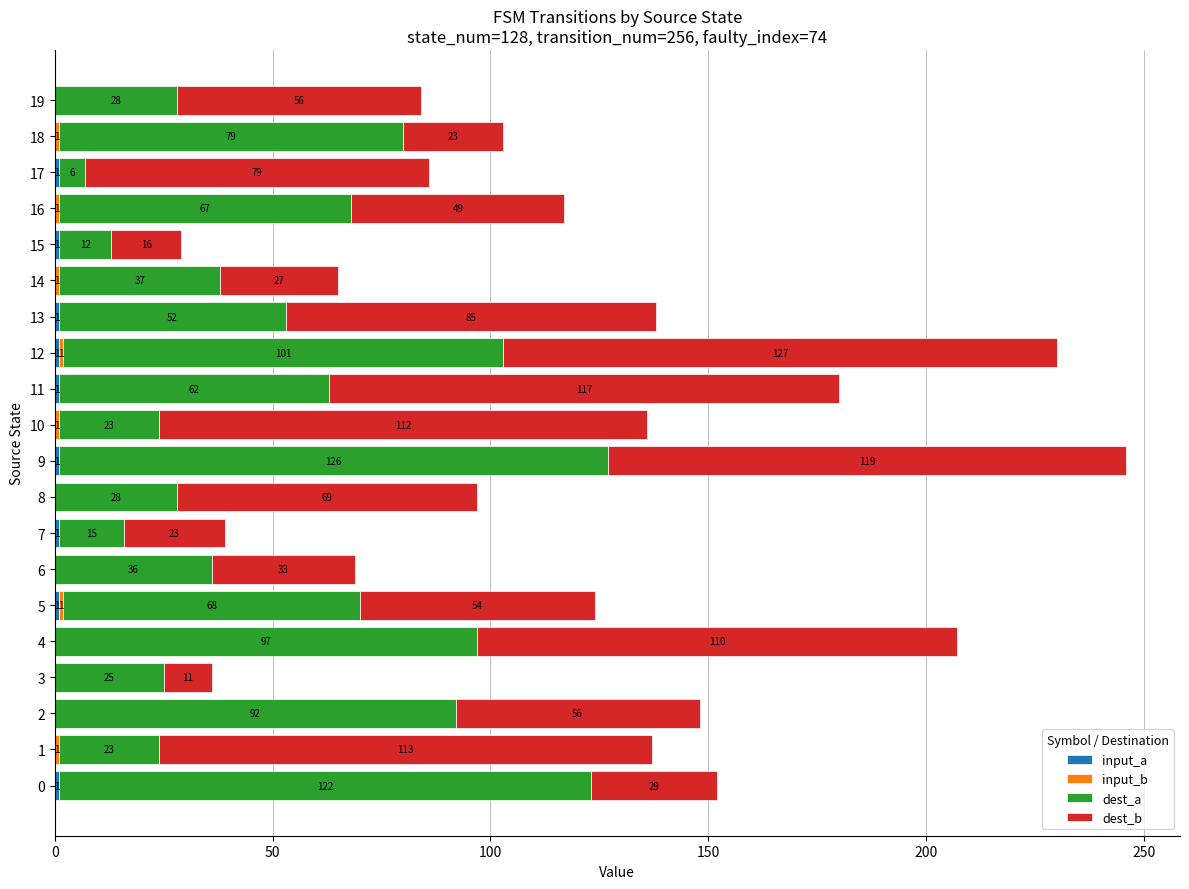

What is the total value across all series at 18?

103